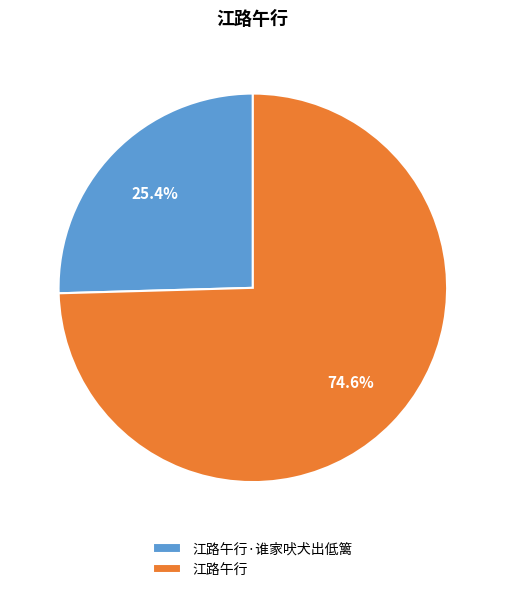

Rank the categories by value from highest to lowest.

江路午行, 江路午行·谁家吠犬出低篱